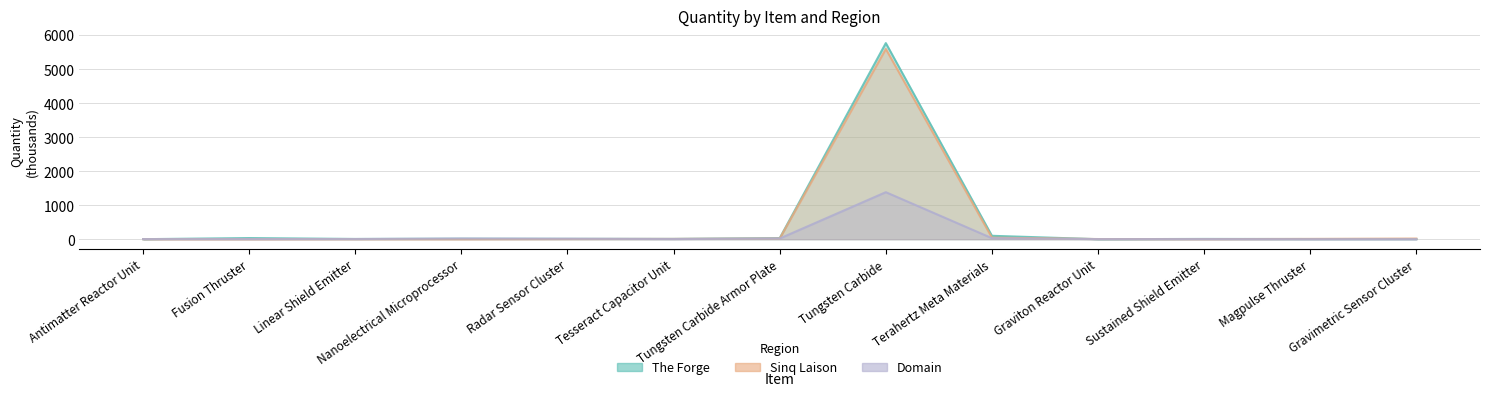

What is the highest value of the Domain series?

1382.4